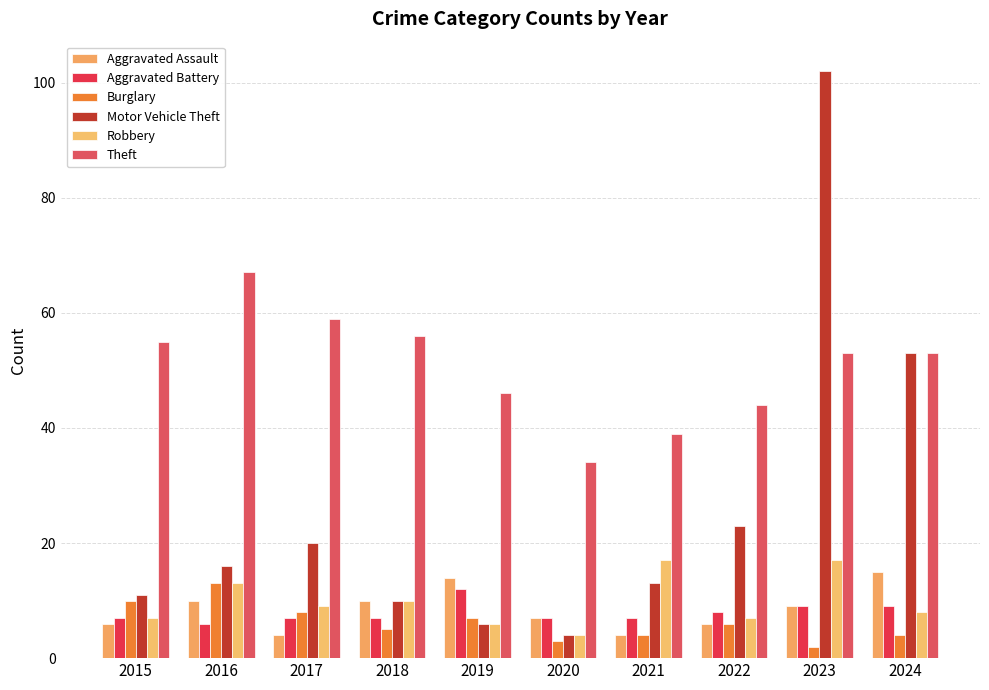

Which series changed the most between 2018 and 2019?

Theft